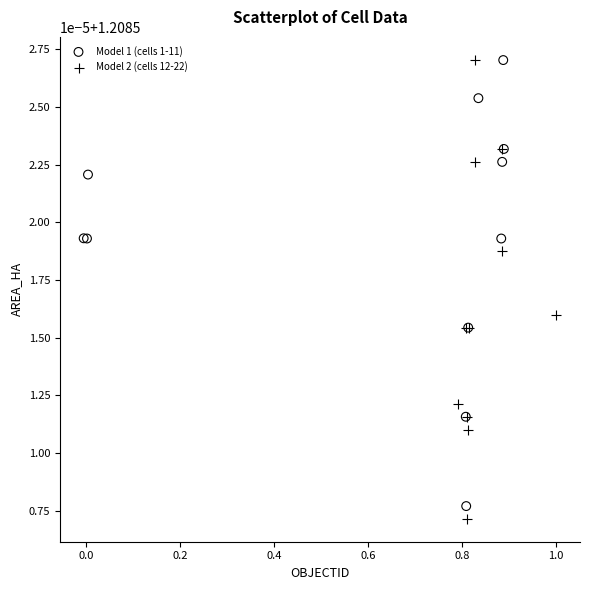

What are all the series names shown in the legend?

Model 1 (cells 1-11), Model 2 (cells 12-22)